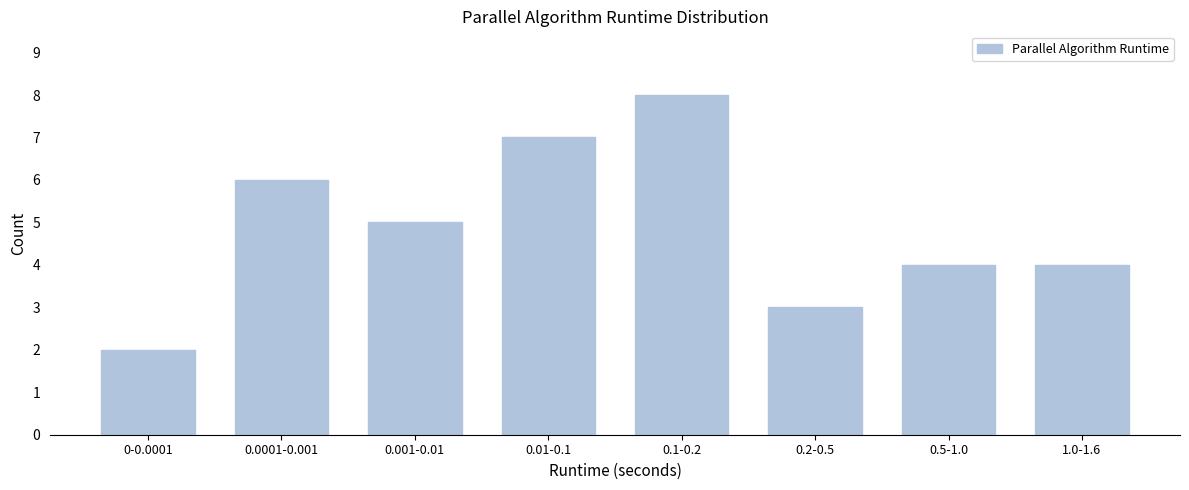

Reading right to left, what are all the values shown in this chart?

4	4	3	8	7	5	6	2